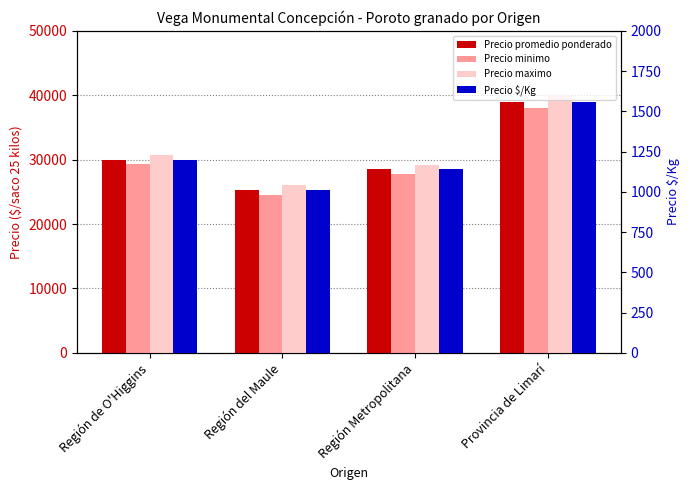

What is the greatest value displayed?

40000.0